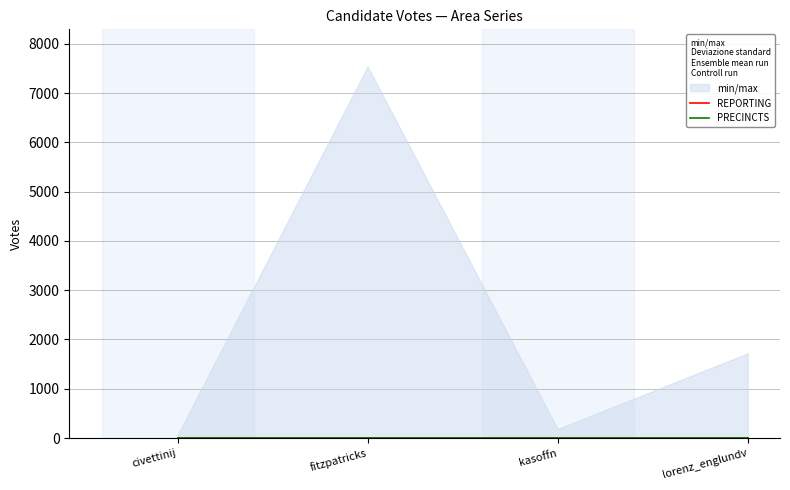

True or false: REPORTING and min/max cross at least once.

False